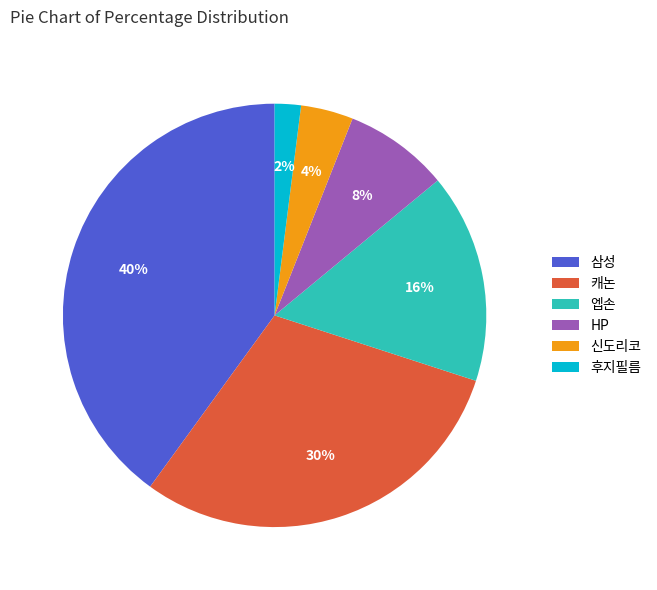

To the nearest percent, what is the combined percentage of 신도리코 and HP?

12%